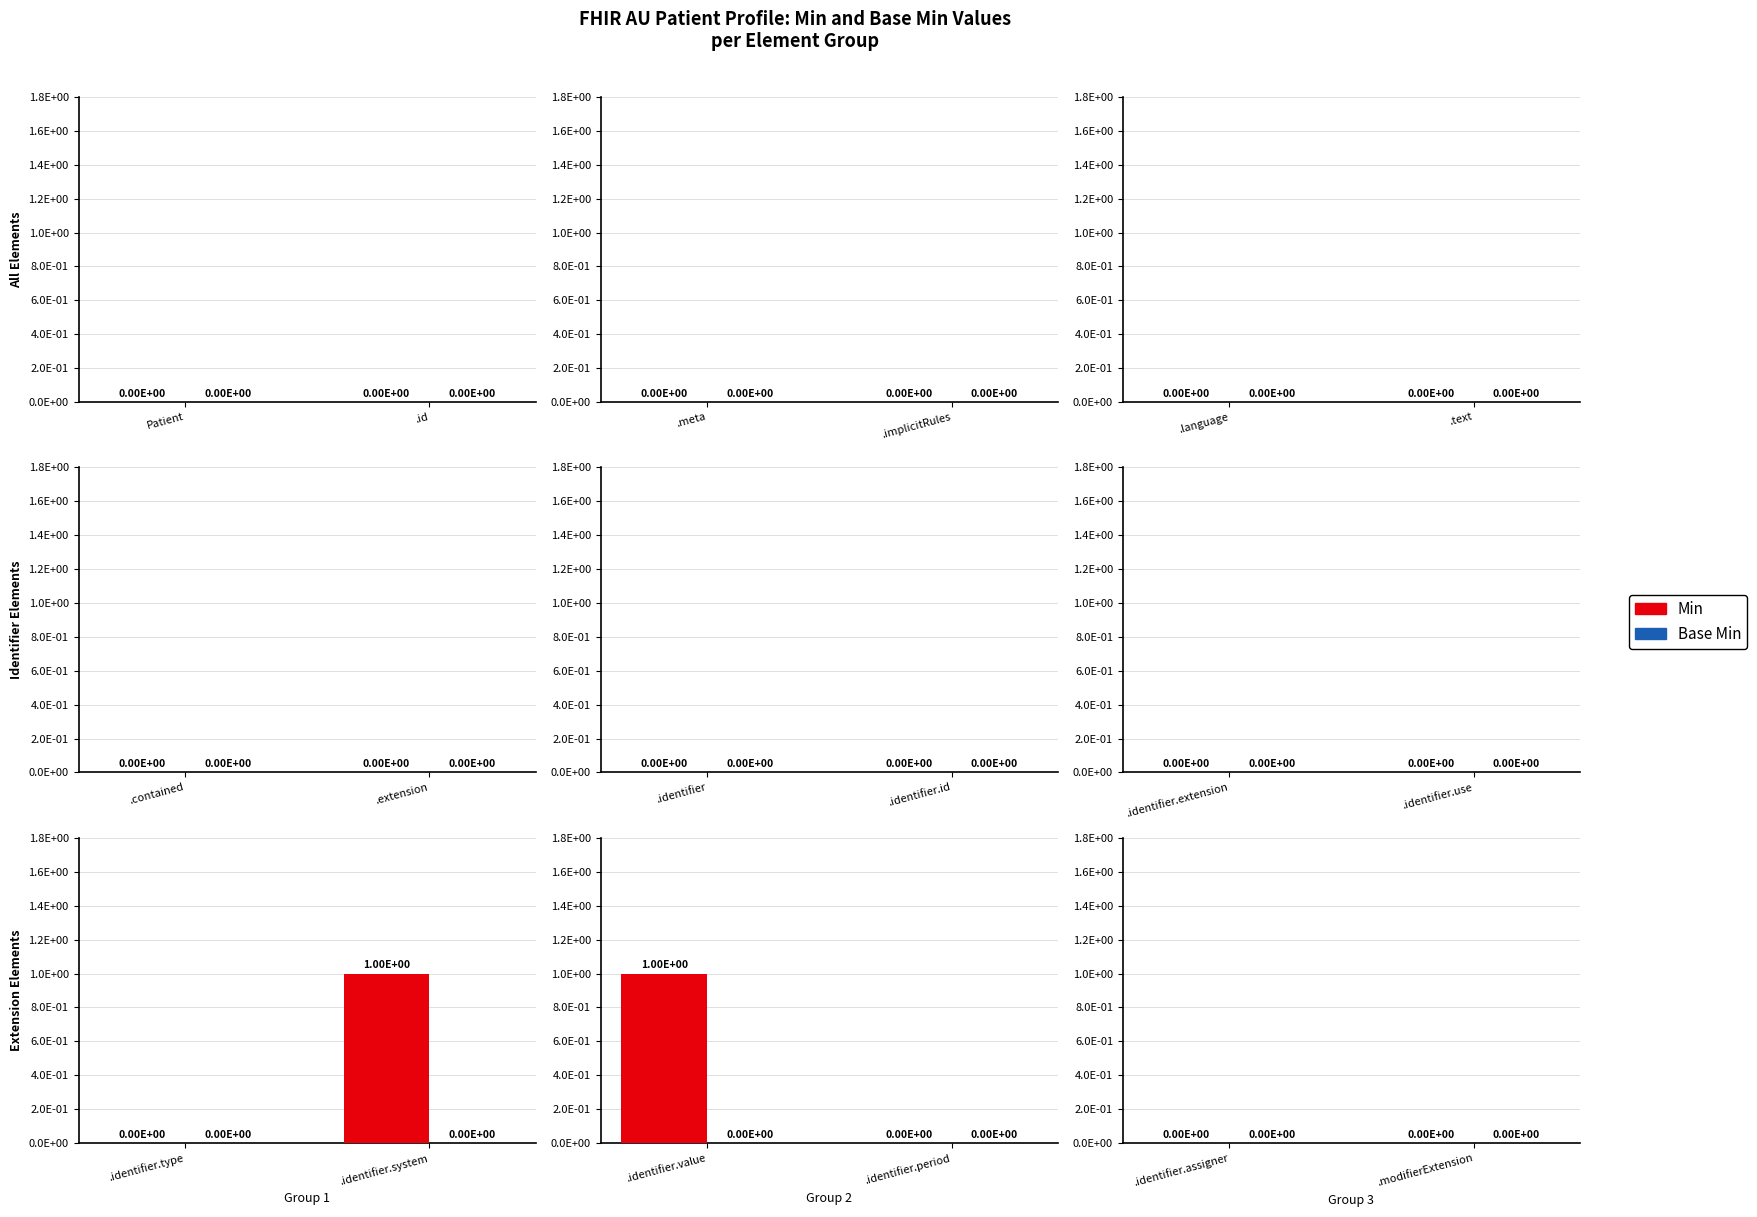

At Patient.meta, list the series in order from smallest to largest.

Min, Base Min